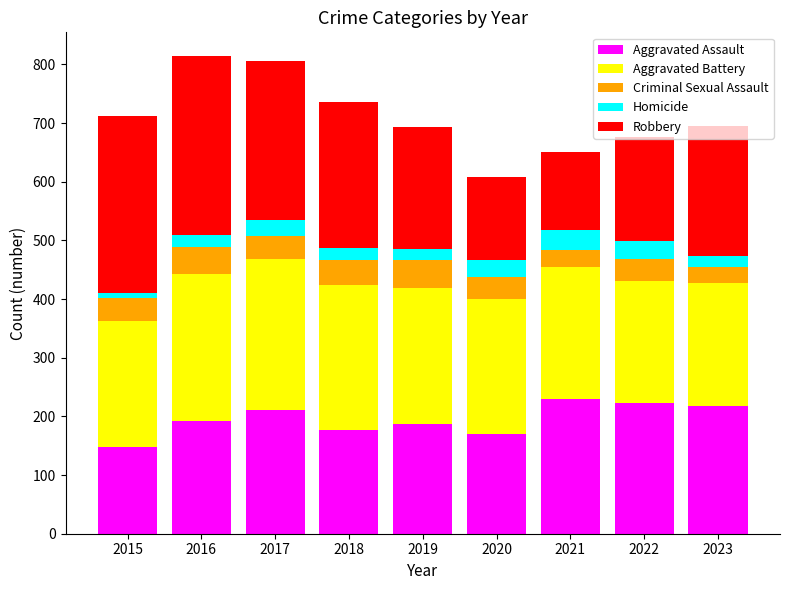

Is it true that Aggravated Assault equals 222 at 2022?

True